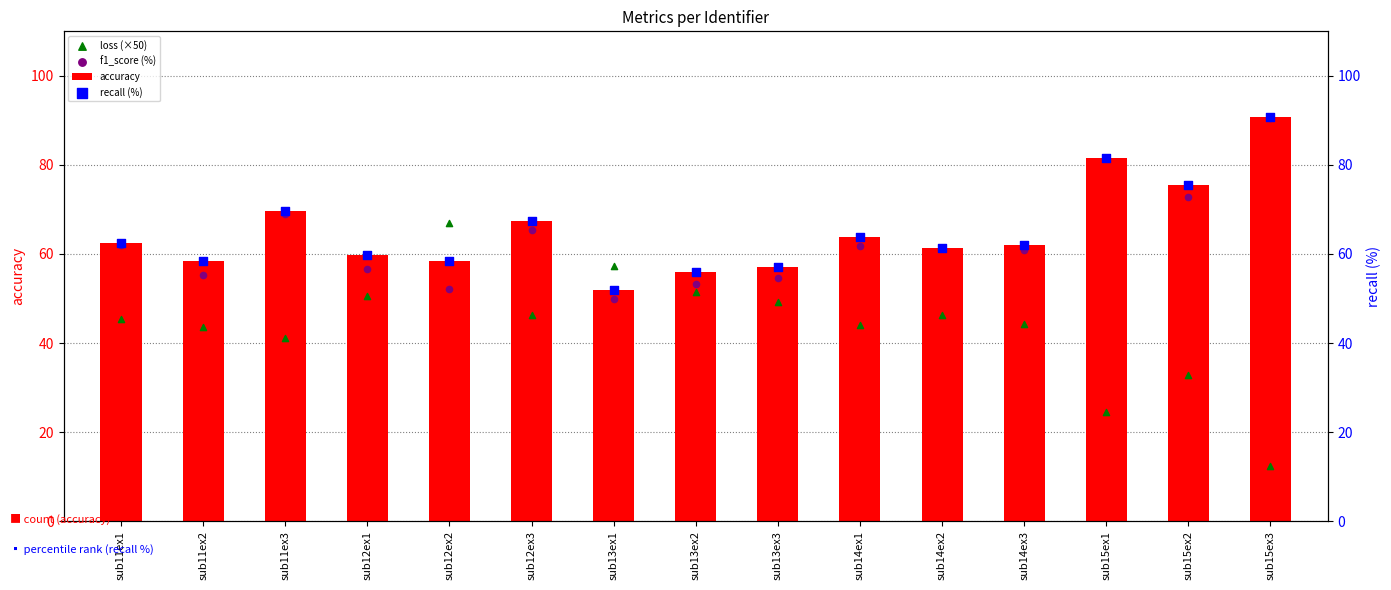

What are all the series names shown in the legend?

accuracy, loss (×50), f1_score (%), recall (%)